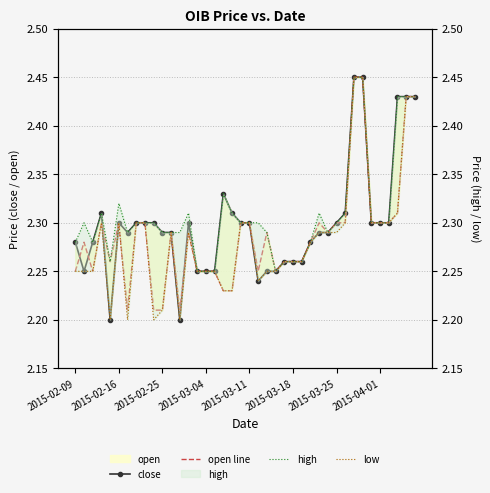

Reading left to right, list all the values displayed in this chart.

close: 2.3	2.2	2.3	2.3	2.2	2.3	2.3	2.3	2.3	2.3	2.3	2.3	2.2	2.3	2.2	2.2	2.2	2.3	2.3	2.3	2.3	2.2	2.2	2.2	2.3	2.3	2.3	2.3	2.3	2.3	2.3	2.3	2.5	2.5	2.3	2.3	2.3	2.4	2.4	2.4
open line: 2.2	2.3	2.2	2.3	2.3	2.3	2.2	2.3	2.3	2.2	2.2	2.3	2.2	2.3	2.2	2.2	2.2	2.2	2.2	2.3	2.3	2.2	2.3	2.2	2.3	2.3	2.3	2.3	2.3	2.3	2.3	2.3	2.5	2.5	2.3	2.3	2.3	2.3	2.4	2.4
high: 2.3	2.3	2.3	2.3	2.3	2.3	2.3	2.3	2.3	2.3	2.3	2.3	2.3	2.3	2.2	2.2	2.2	2.3	2.3	2.3	2.3	2.3	2.3	2.2	2.3	2.3	2.3	2.3	2.3	2.3	2.3	2.3	2.5	2.5	2.3	2.3	2.3	2.4	2.4	2.4
low: 2.2	2.2	2.2	2.3	2.2	2.3	2.2	2.3	2.3	2.2	2.2	2.3	2.2	2.3	2.2	2.2	2.2	2.2	2.2	2.3	2.3	2.2	2.2	2.2	2.3	2.3	2.3	2.3	2.3	2.3	2.3	2.3	2.5	2.5	2.3	2.3	2.3	2.3	2.4	2.4